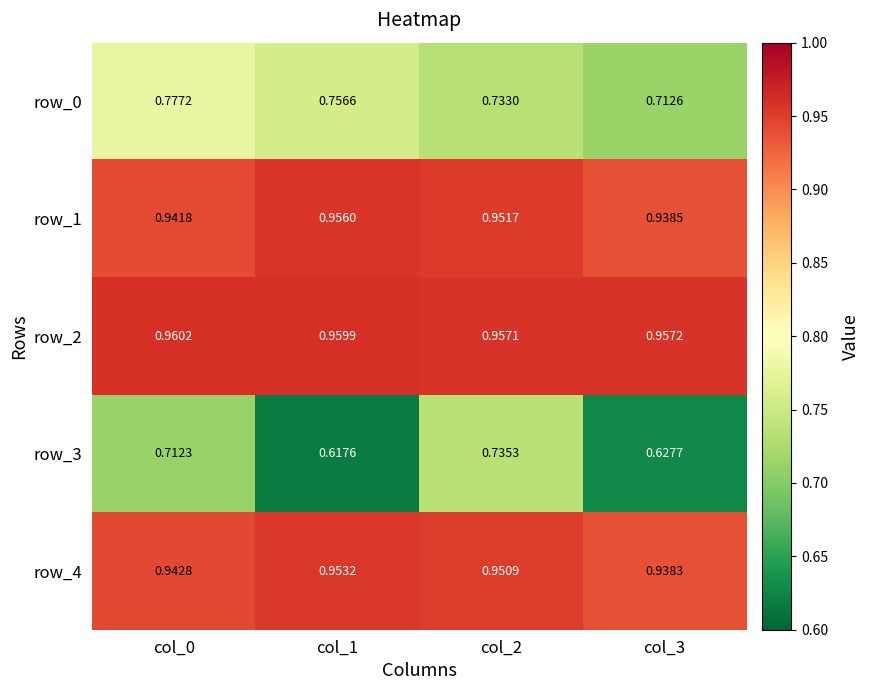

What is the total value across all series at col_1?

4.2